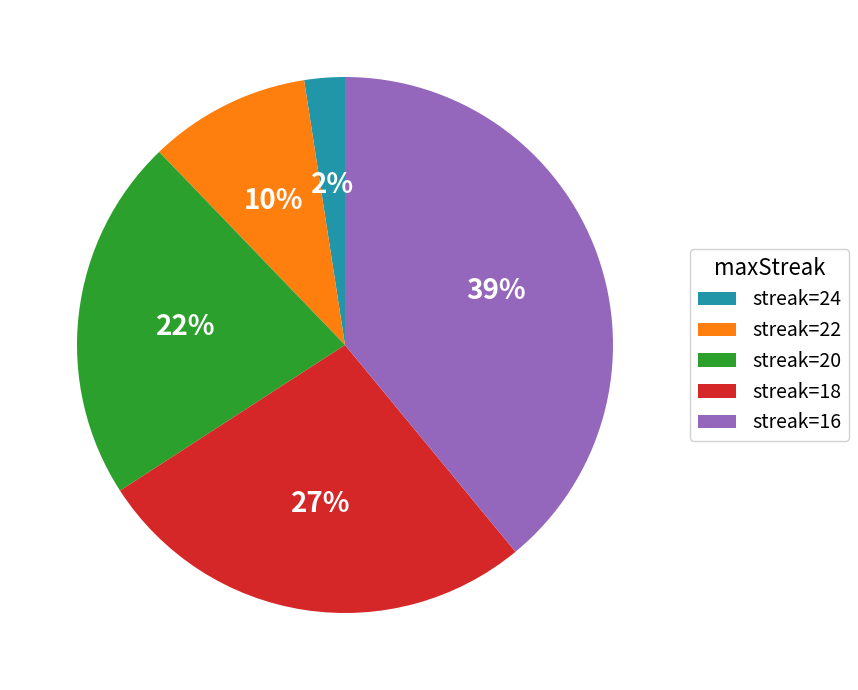

Rank the categories by value from highest to lowest.

streak=16, streak=18, streak=20, streak=22, streak=24